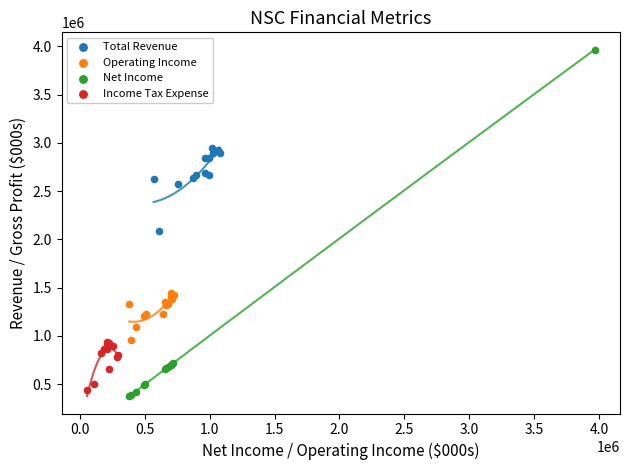

What are all the series names shown in the legend?

Total Revenue, Operating Income, Net Income, Income Tax Expense